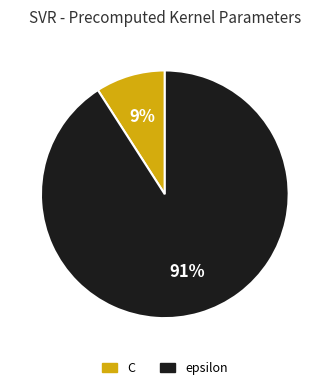

What is the largest slice in the pie chart?

epsilon